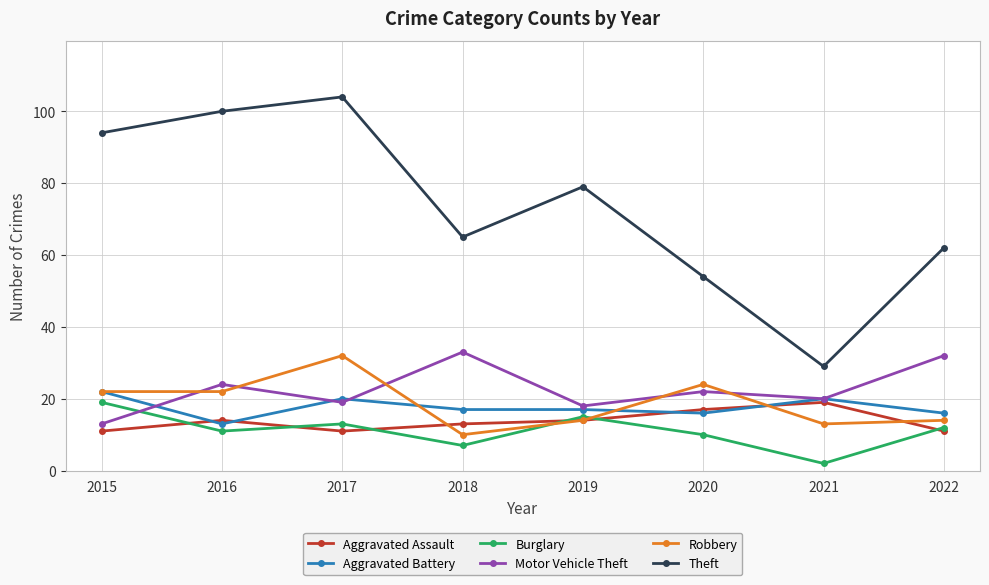

What are all the series names shown in the legend?

Aggravated Assault, Aggravated Battery, Burglary, Motor Vehicle Theft, Robbery, Theft